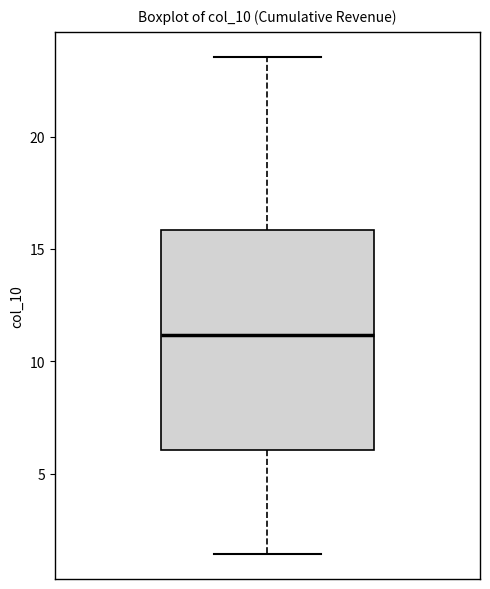

Where does the upper whisker of the box end on the y-axis? The values are not printed on the chart, so give them approximately, as read against the axis.

23.5